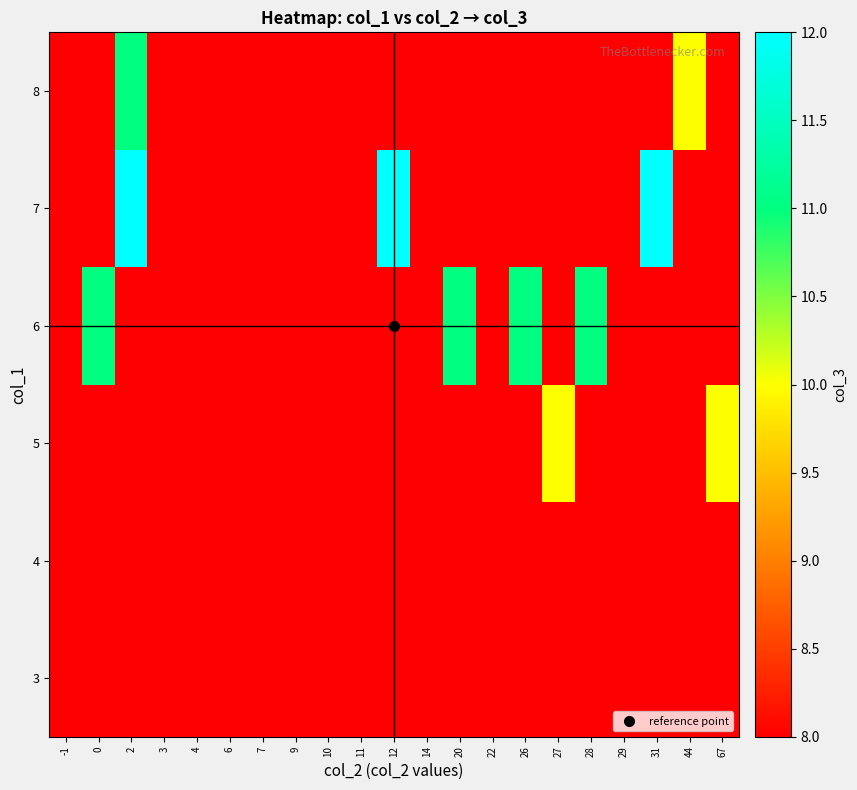

Reading right to left, transcribe all the data shown in this chart.

3: 67=8	44=8	31=8	29=8	28=8	27=8	26=8	22=8	20=8	14=8	12=8	11=8	10=8	9=8	7=8	6=8	4=8	3=8	2=8	0=8	-1=8
4: 67=8	44=8	31=8	29=8	28=8	27=8	26=8	22=8	20=8	14=8	12=8	11=8	10=8	9=8	7=8	6=8	4=8	3=8	2=8	0=8	-1=8
5: 67=10	44=8	31=8	29=8	28=8	27=10	26=8	22=8	20=8	14=8	12=8	11=8	10=8	9=8	7=8	6=8	4=8	3=8	2=8	0=8	-1=8
6: 67=8	44=8	31=8	29=8	28=11	27=8	26=11	22=8	20=11	14=8	12=8	11=8	10=8	9=8	7=8	6=8	4=8	3=8	2=8	0=11	-1=8
7: 67=8	44=8	31=12	29=8	28=8	27=8	26=8	22=8	20=8	14=8	12=12	11=8	10=8	9=8	7=8	6=8	4=8	3=8	2=12	0=8	-1=8
8: 67=8	44=10	31=8	29=8	28=8	27=8	26=8	22=8	20=8	14=8	12=8	11=8	10=8	9=8	7=8	6=8	4=8	3=8	2=11	0=8	-1=8